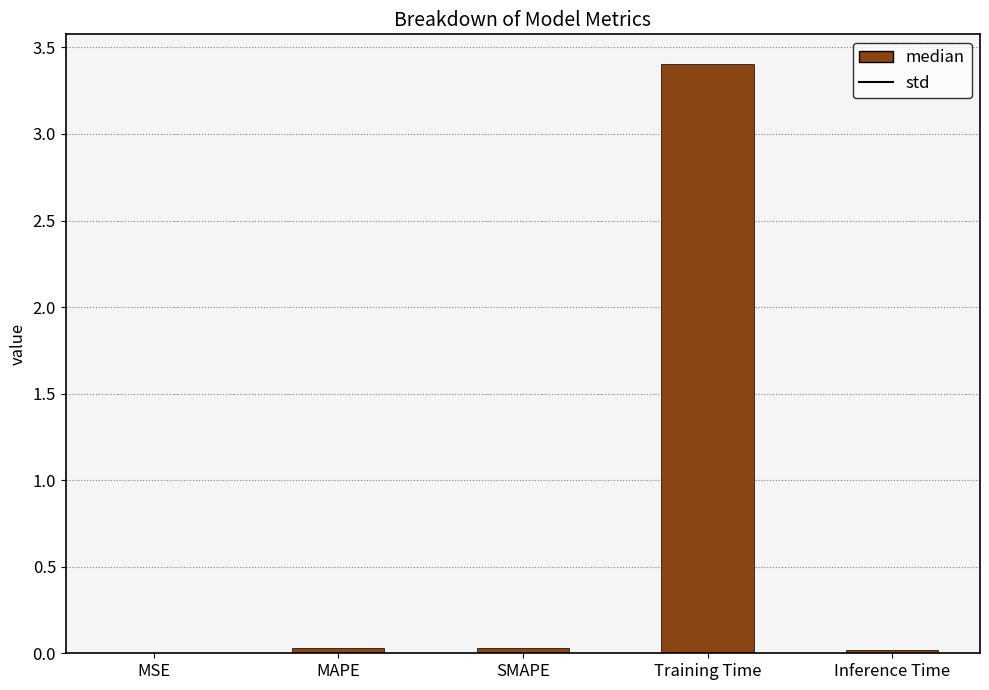

Which has a higher value, Training Time or MAPE?

Training Time